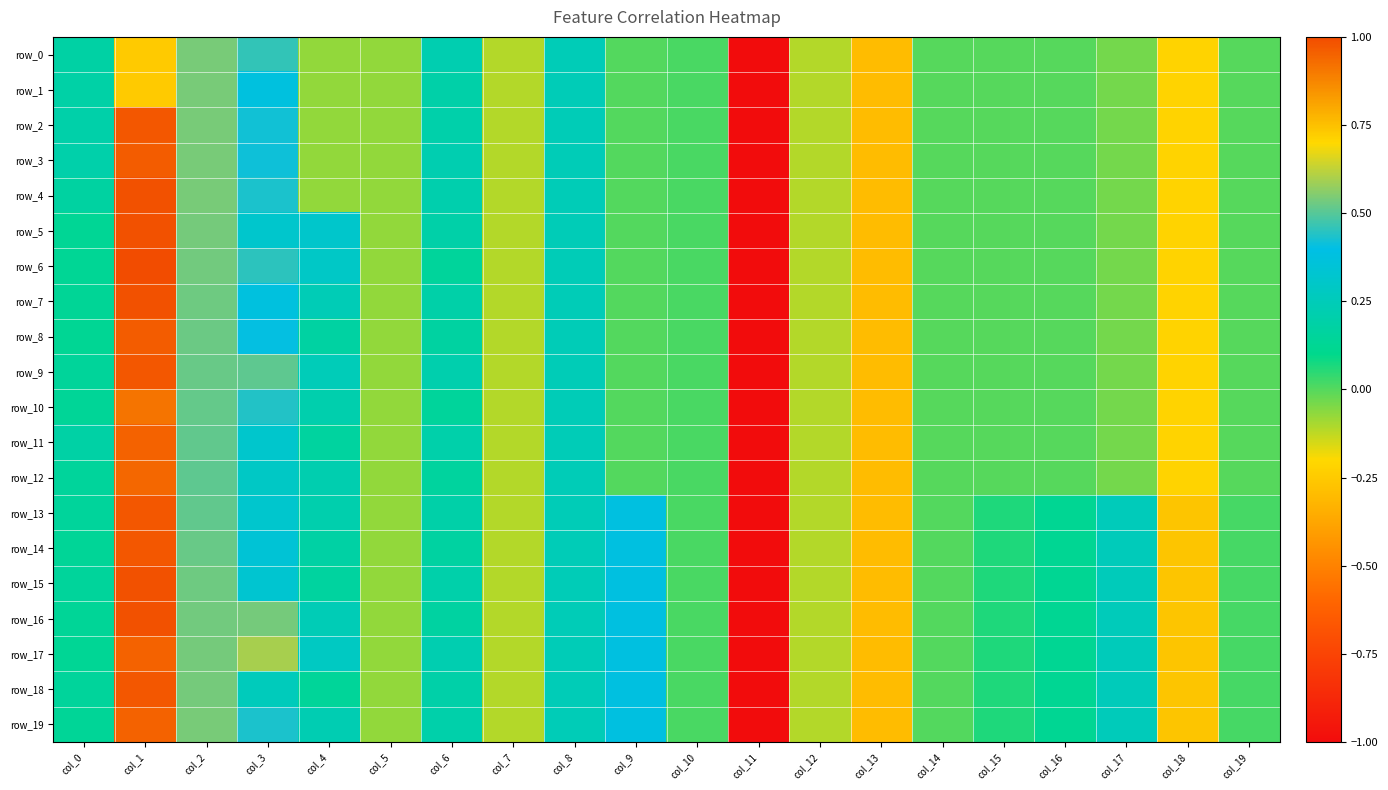

Which series has the largest range (max minus min)?

row_6